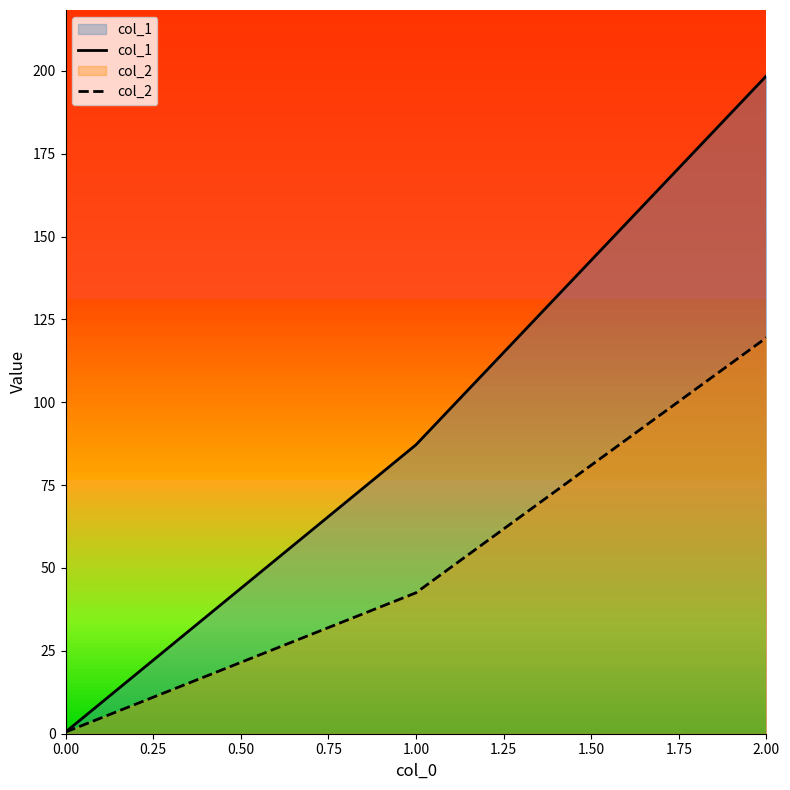

At which label does col_2 reach its peak?

2.00